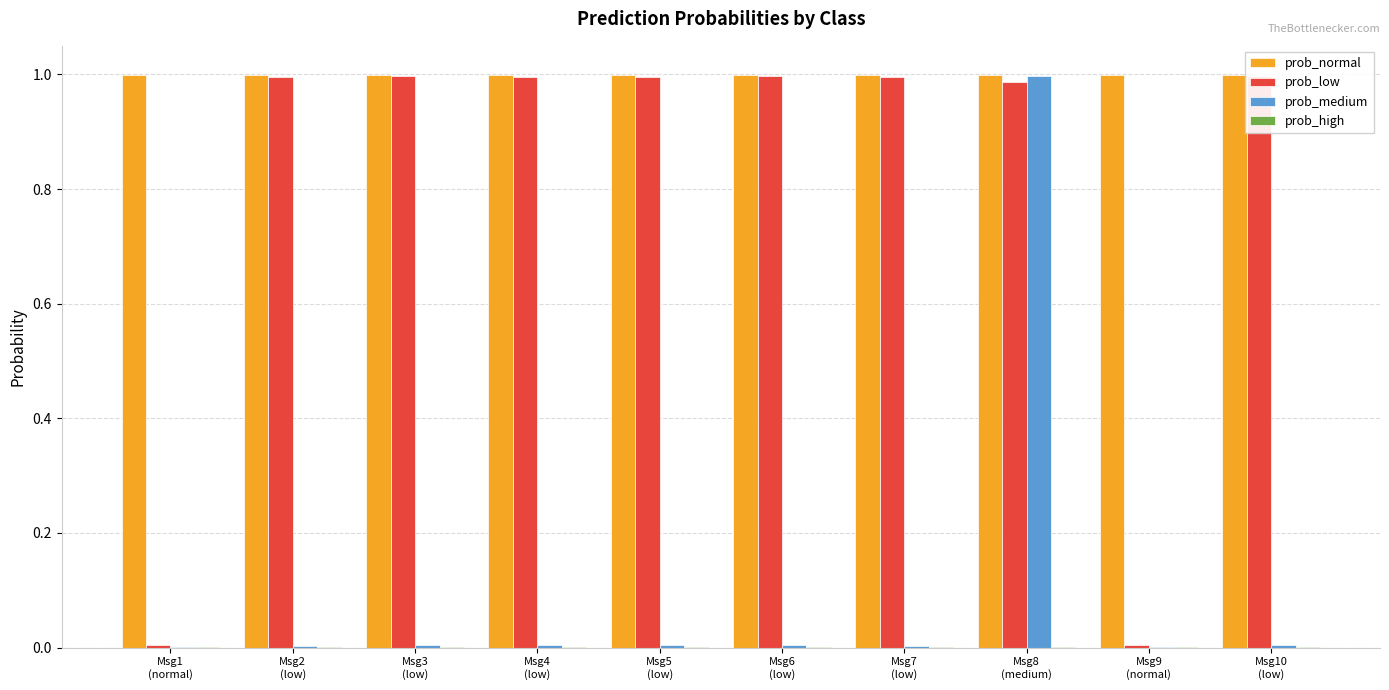

What is the sum of all prob_normal values?

10.0